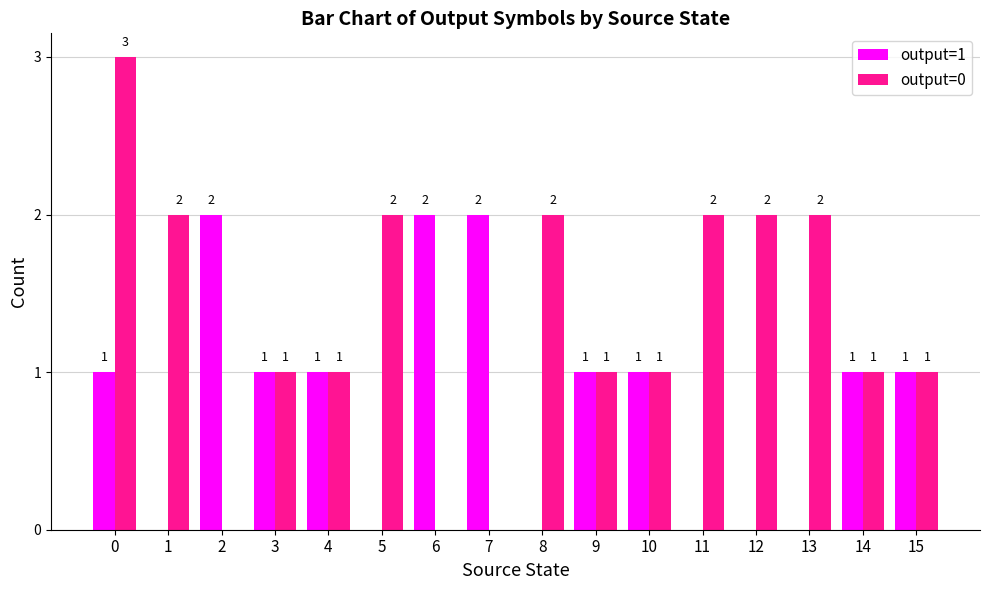

How many output=1 values are between 0 and 1?

13